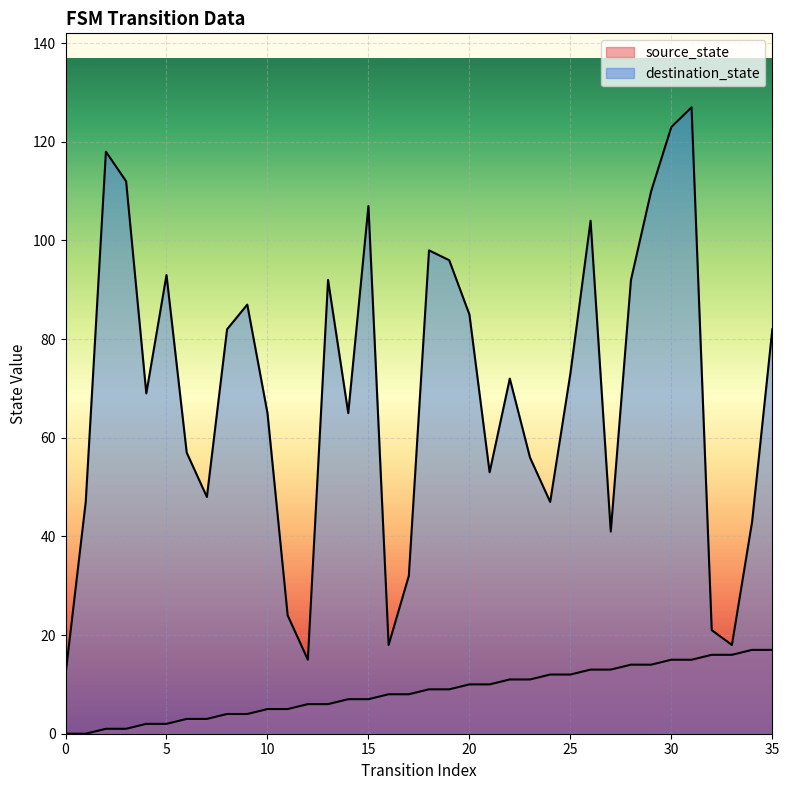

How many lines are shown in the chart?

2